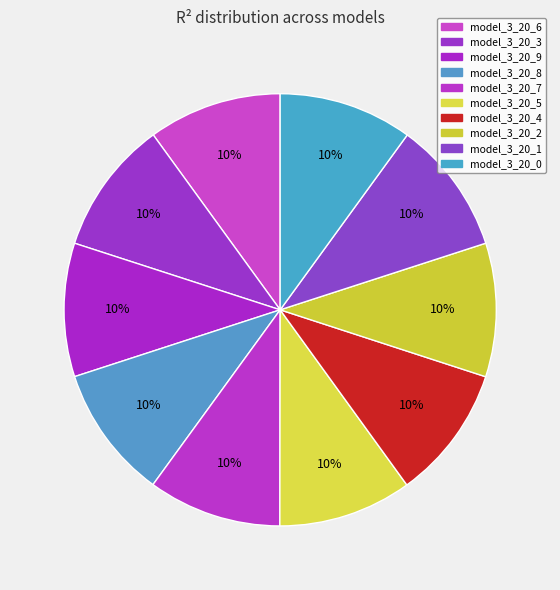

Does model_3_20_4 account for over 50% of the chart?

No